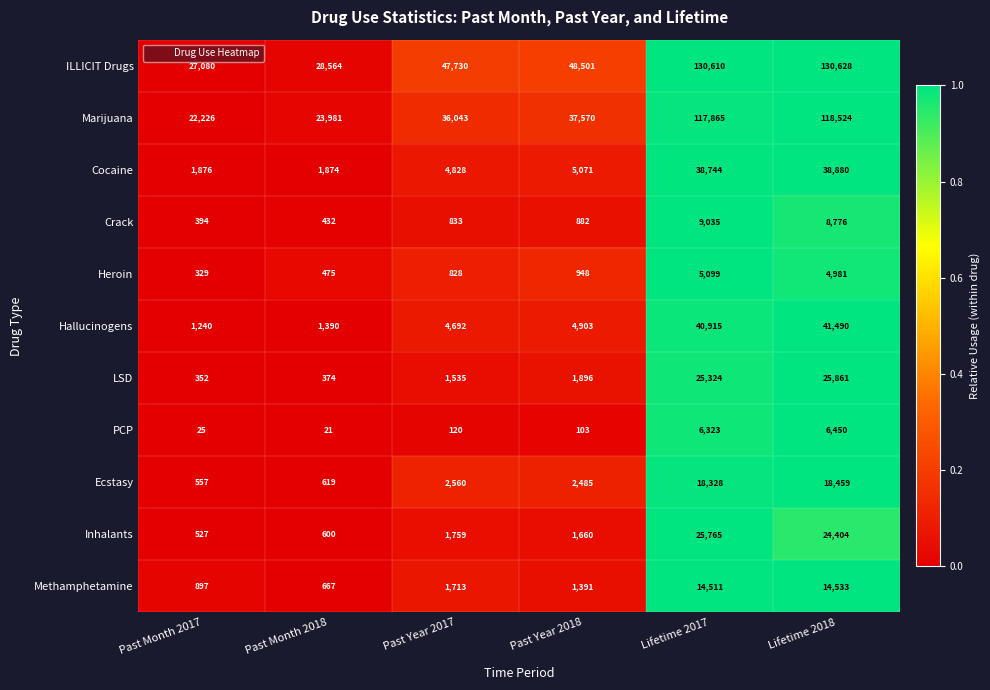

How many distinct data groups are displayed?

11